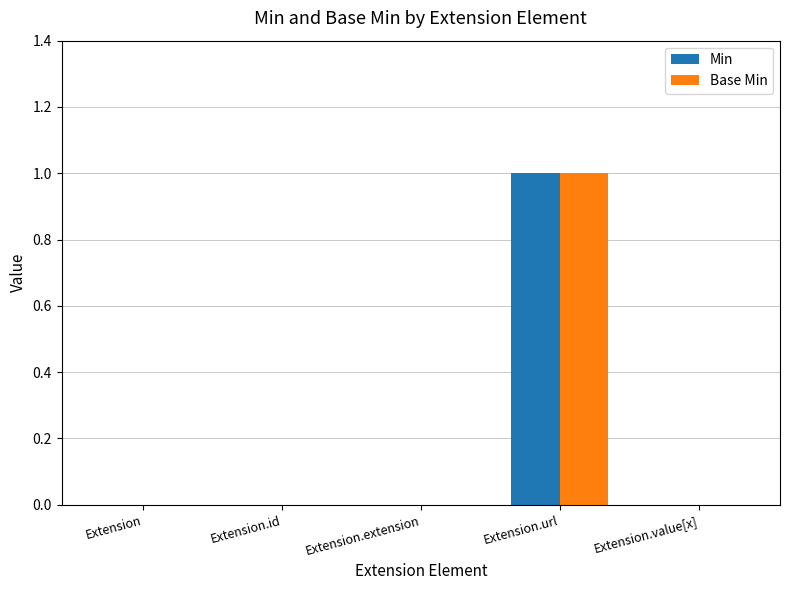

How many distinct data groups are displayed?

2